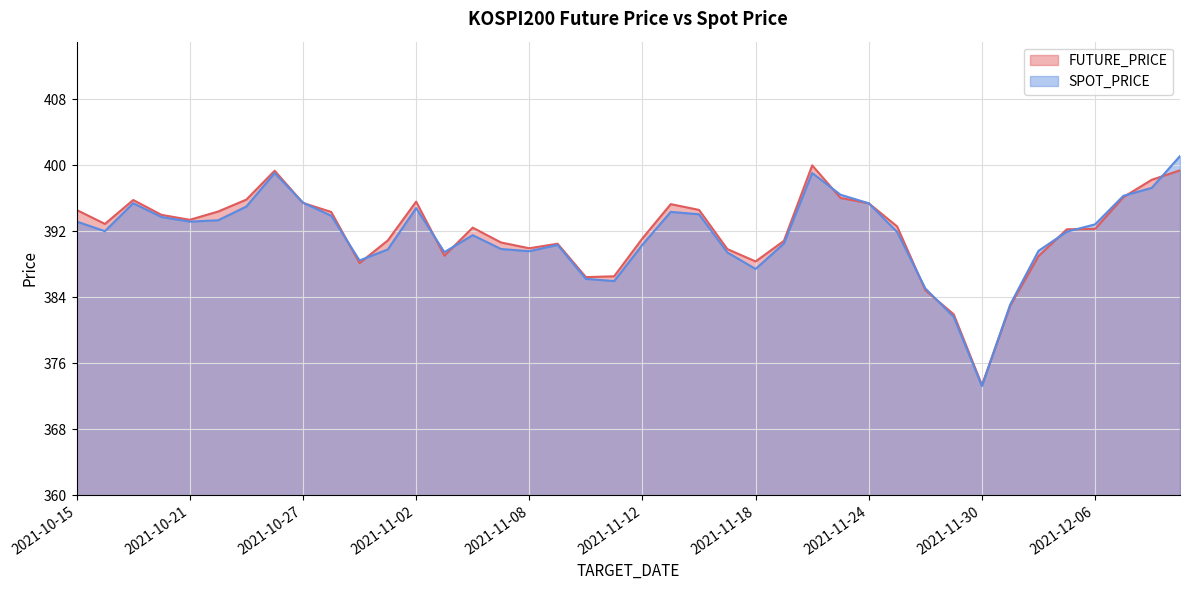

Is it true that SPOT_PRICE equals 229.5 at 2021-11-19?

False